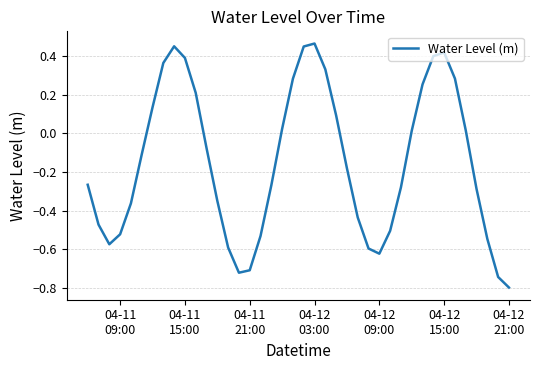

What is the smallest value displayed?

-0.8